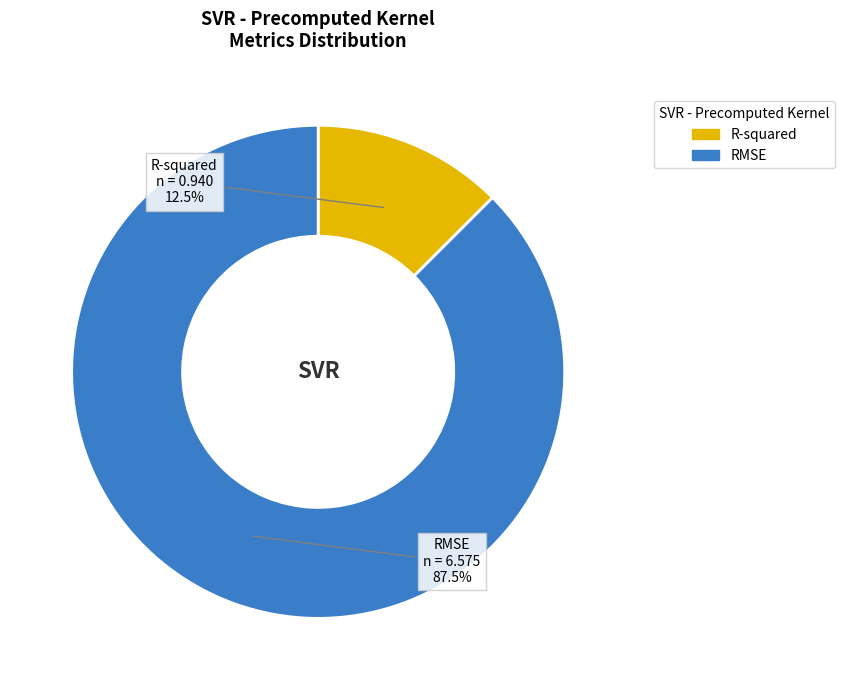

Between RMSE and R-squared, which is larger?

RMSE